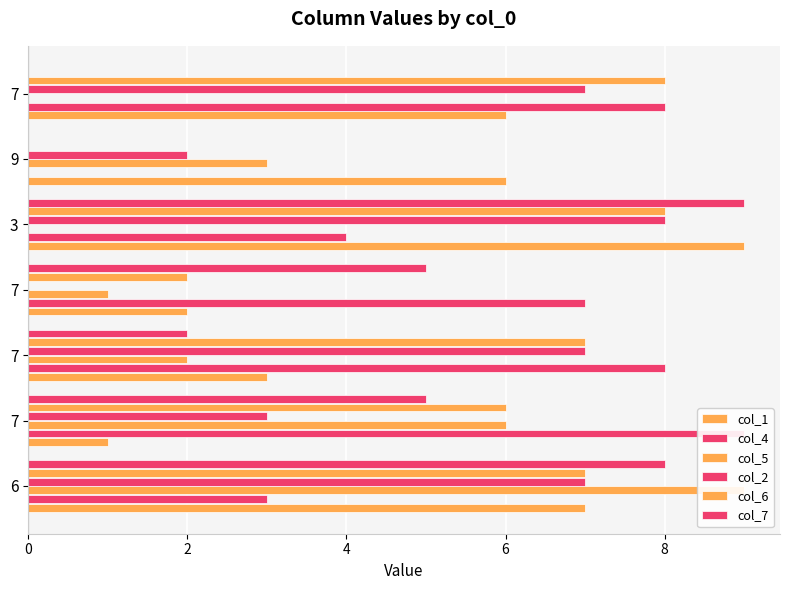

At which category does the chart reach its peak across all series?

8